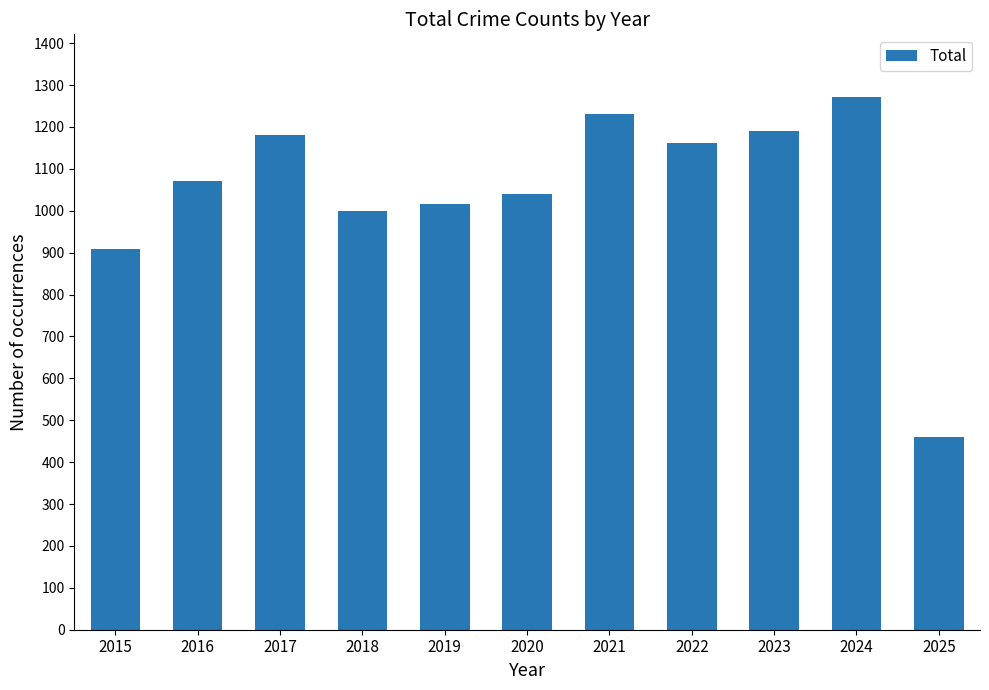

What is the approximate value at 2023, to the nearest 100?

1200